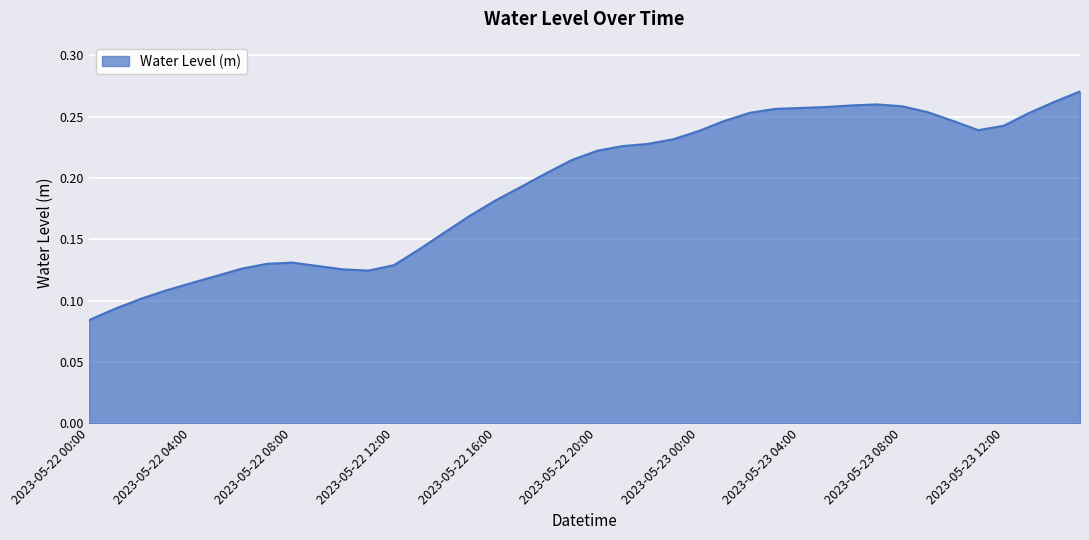

What is the sum of all values?

7.7